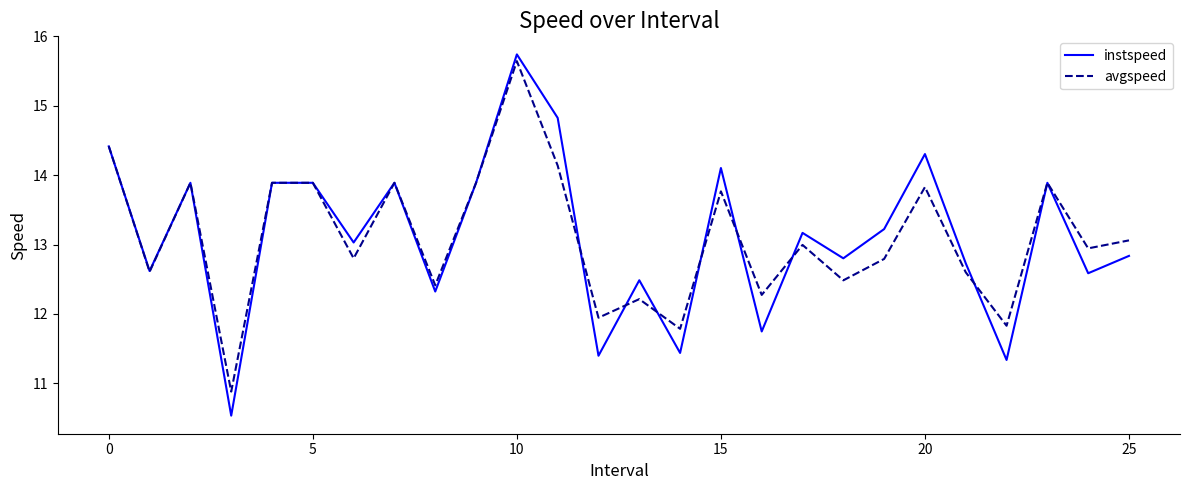

At how many categories does at least one series exceed 13?

15